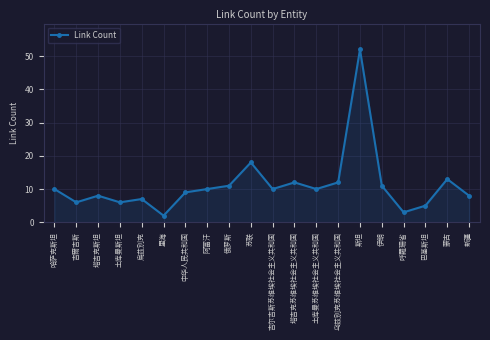

At which category does the chart reach its minimum across all series?

里海